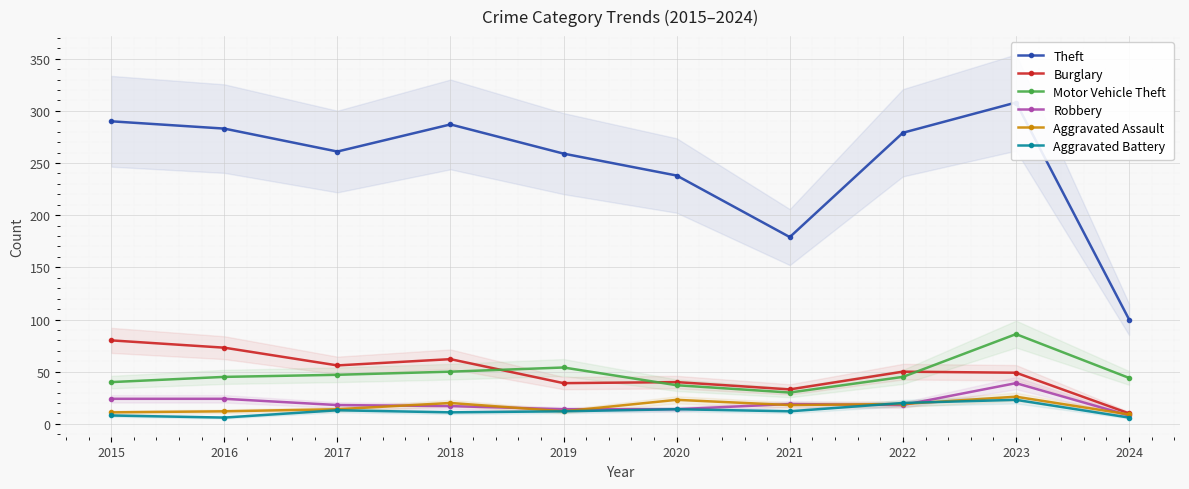

List the series in order of their peak value, highest first.

Theft, Motor Vehicle Theft, Burglary, Robbery, Aggravated Assault, Aggravated Battery